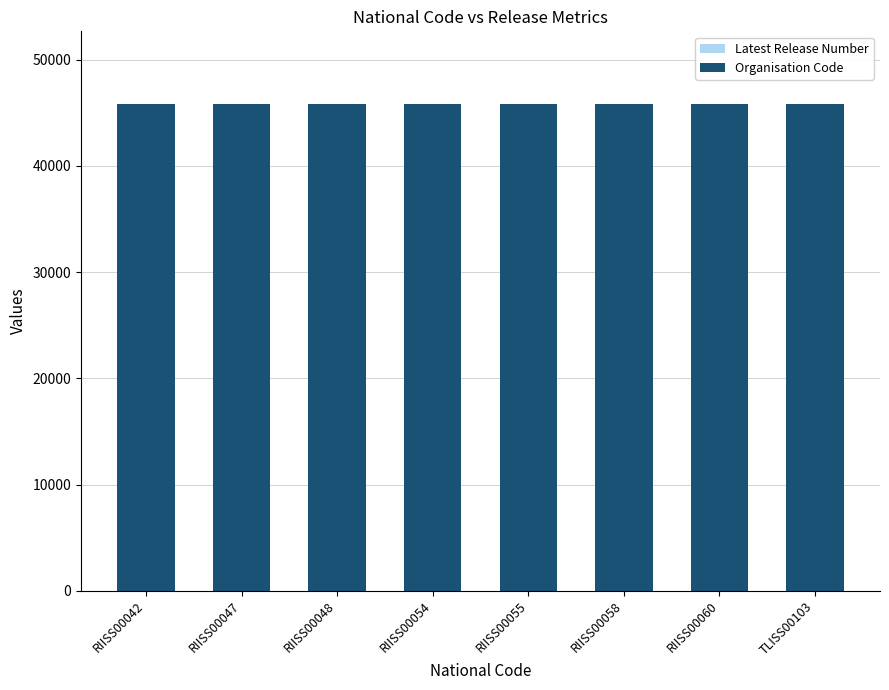

Are the bars horizontal?

No